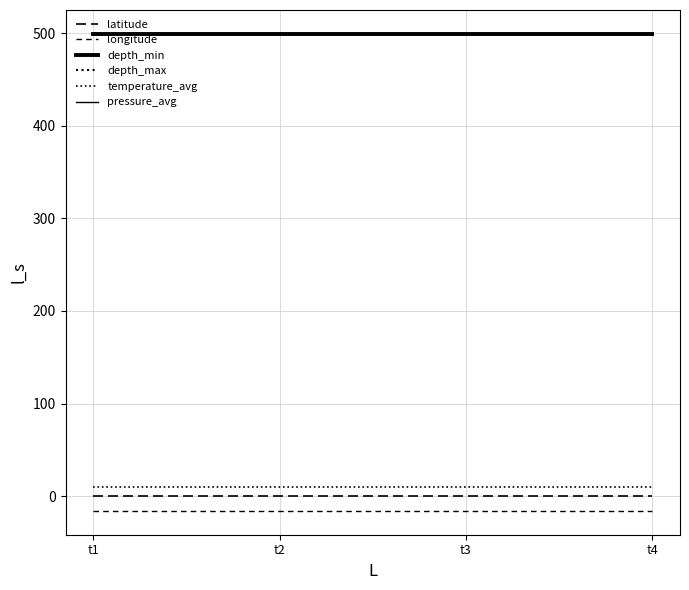

True or false: longitude has more than 2 points higher than both neighbors.

False